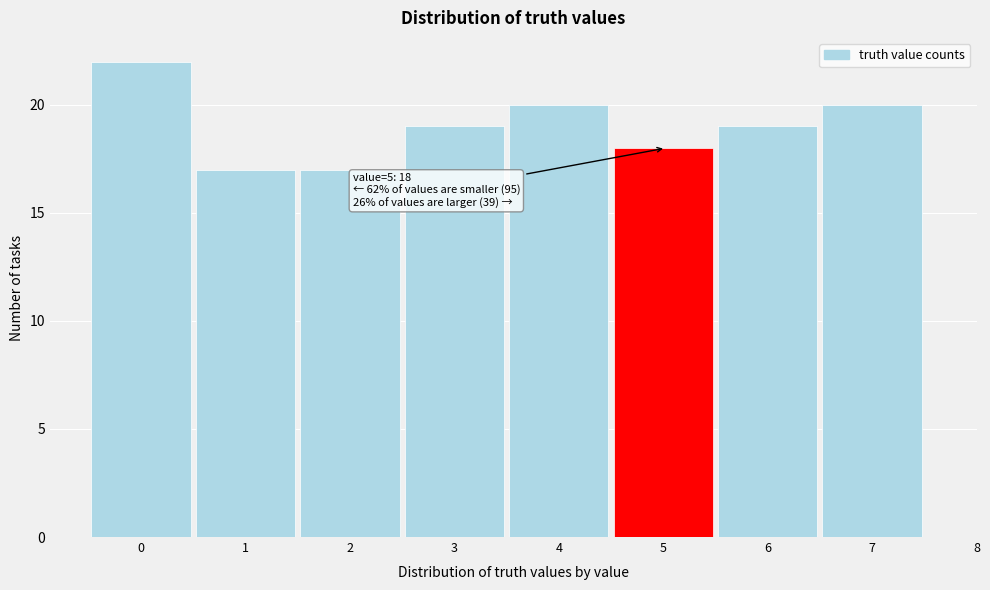

Reading right to left, extract all data points from this chart.

20	19	18	20	19	17	17	22